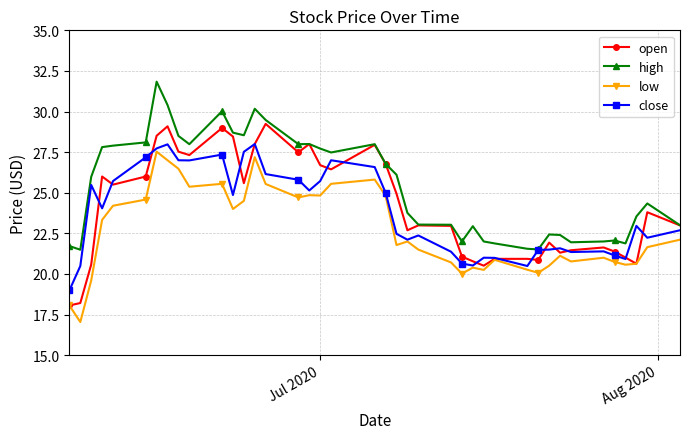

What is the value of the open point at the 35th from the left?

21.6